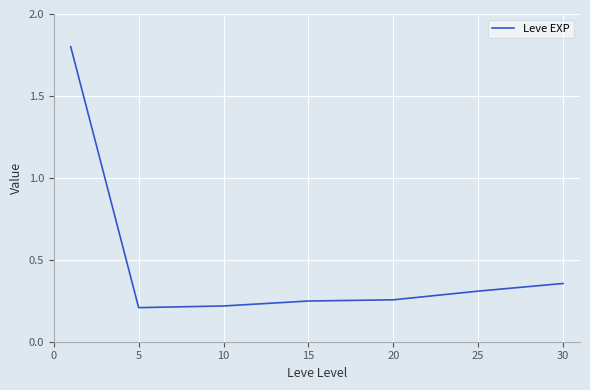

What is the average value?

0.5